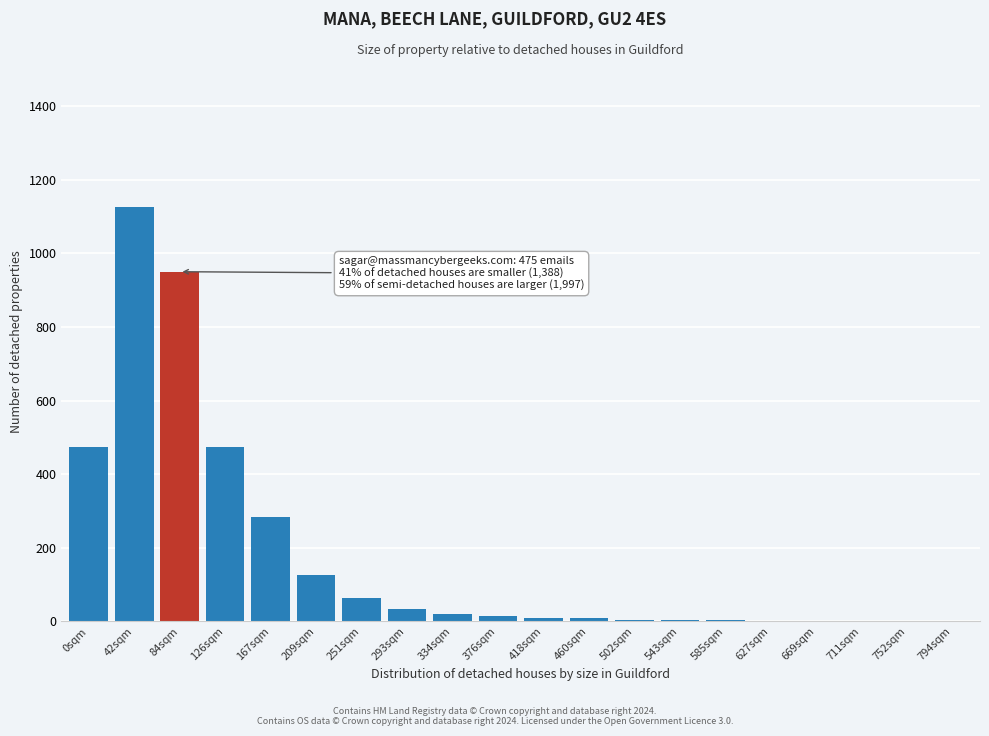

What is the greatest value displayed?

1125